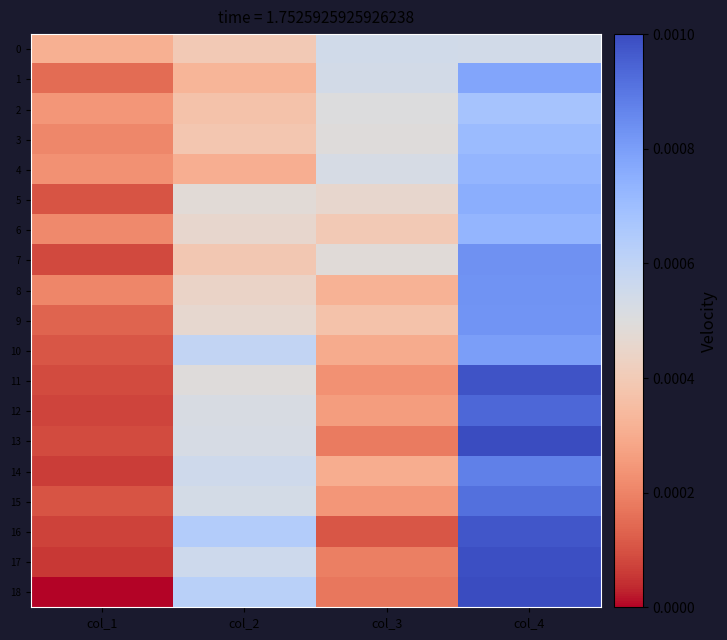

At which category is the sum across all series the highest?

col_4